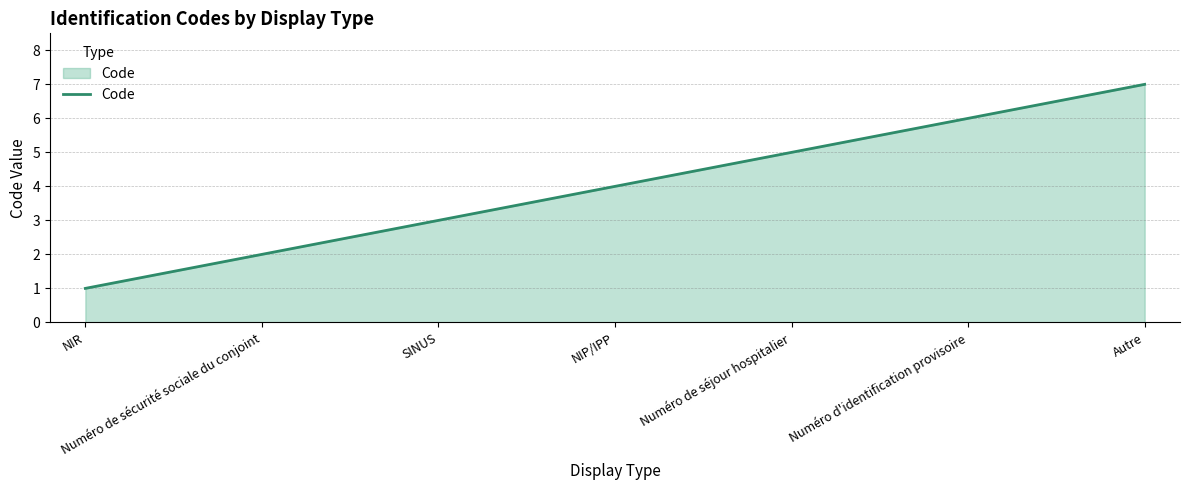

Reading right to left, list all the values displayed in this chart.

7	6	5	4	3	2	1